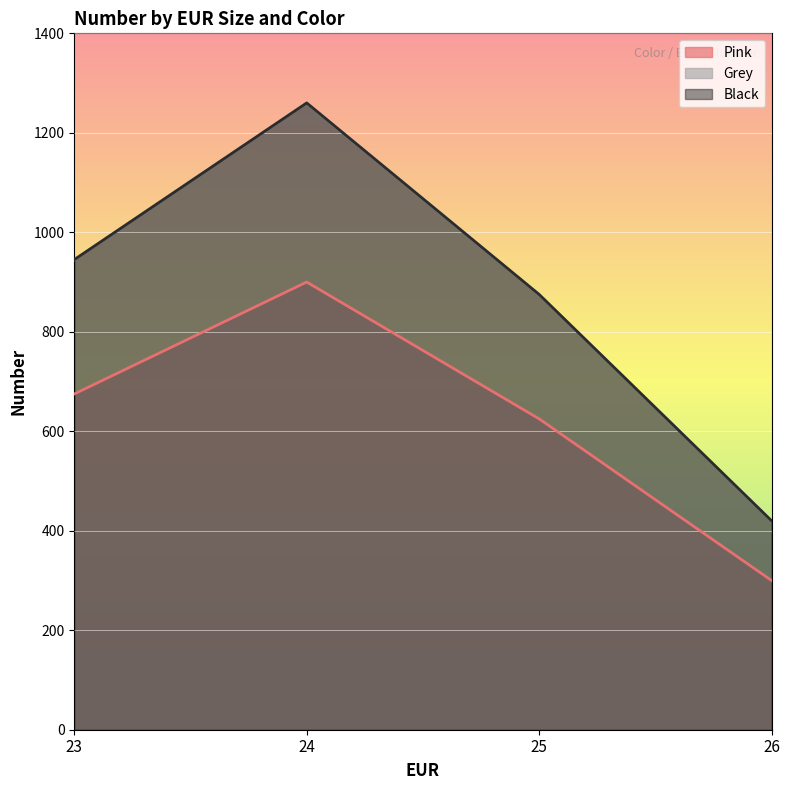

True or false: Black and Grey intersect in this chart.

False